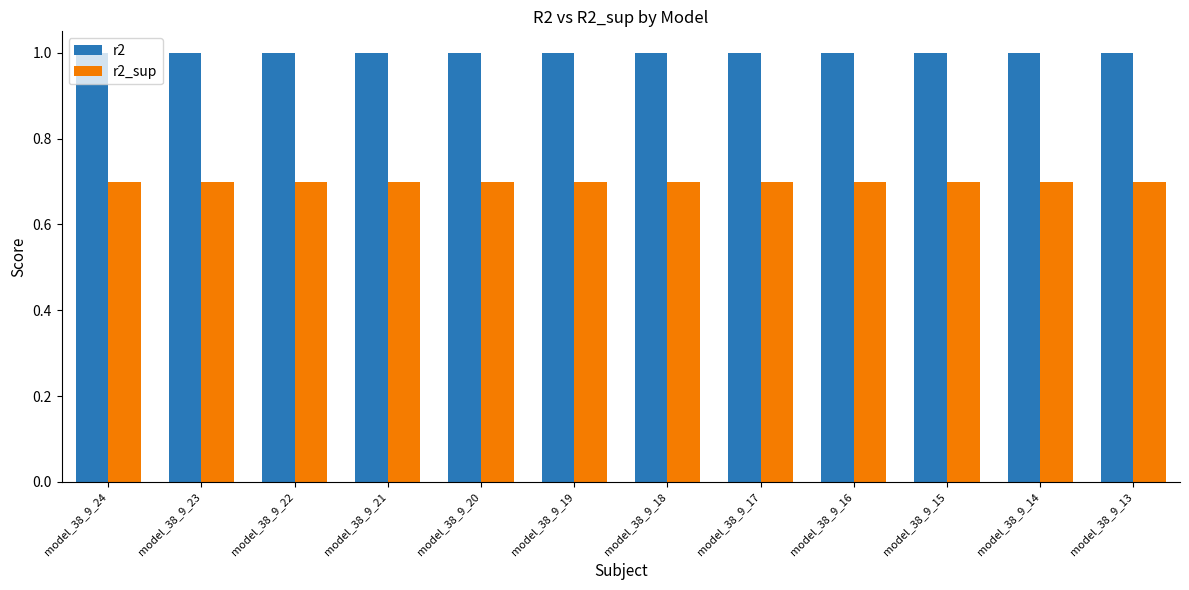

Rank the series by their average value, from highest to lowest.

r2, r2_sup